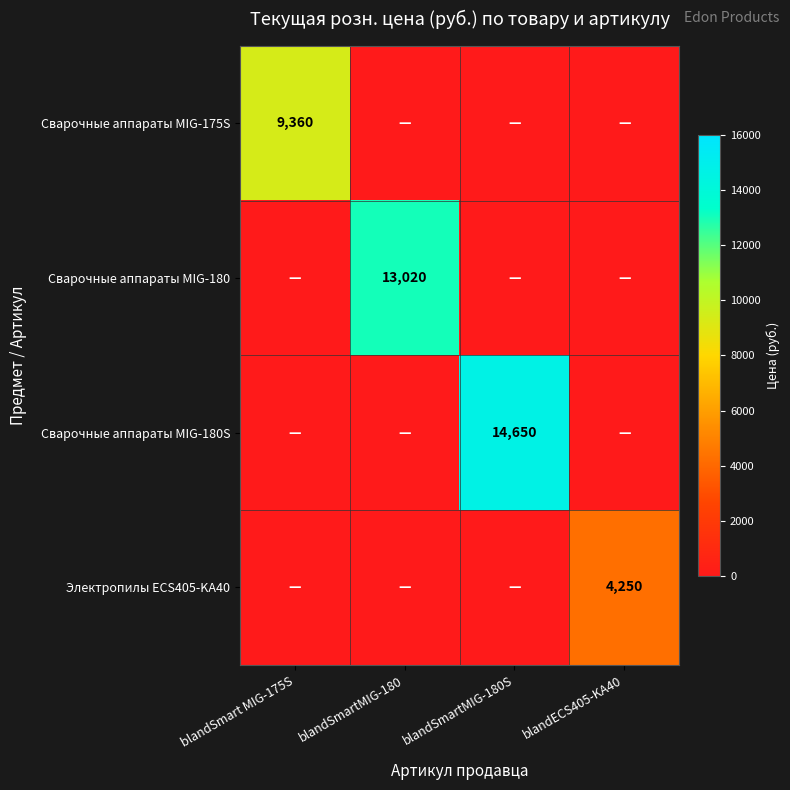

The value of Электропилы ECS405-KA40 at blandECS405-KA40 is 5903. True or false?

False